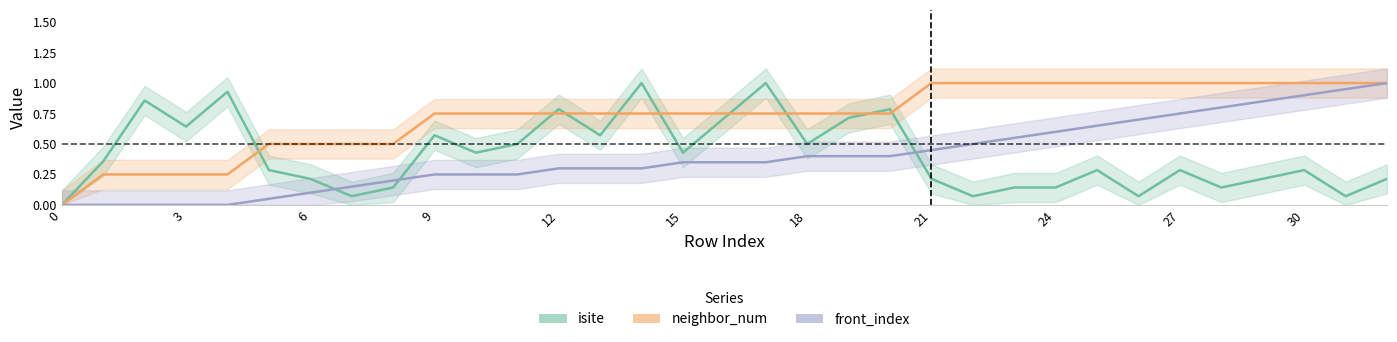

What is the total value across all series at 23?

1.7